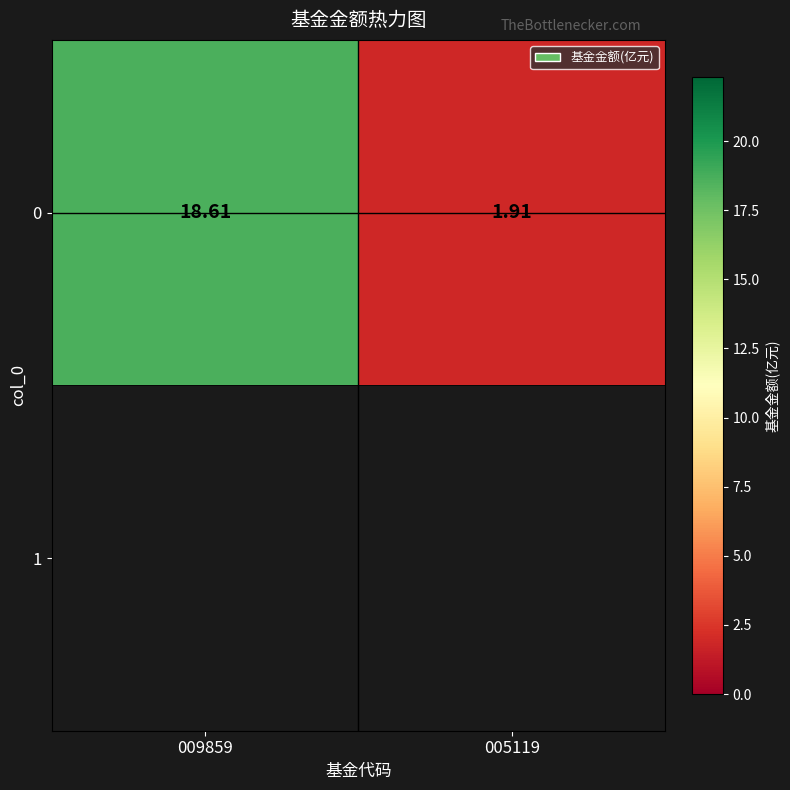

What is the minimum value shown in the chart?

1.9